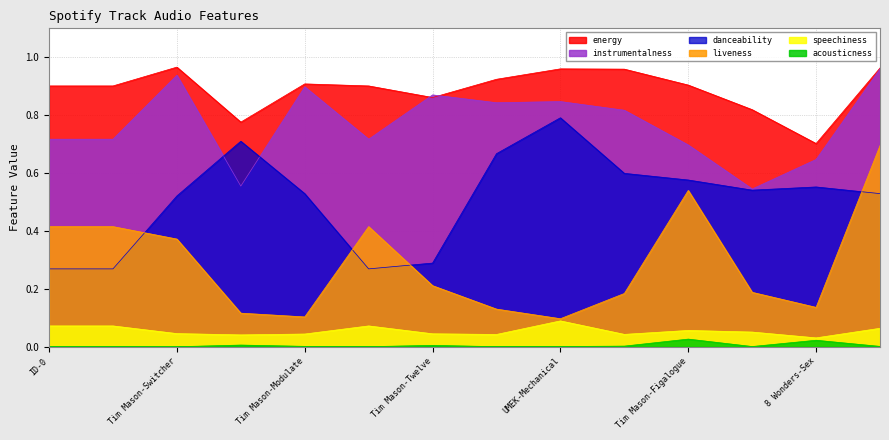

What is the label of the 2nd point from the right?

8 Wonders-Sex